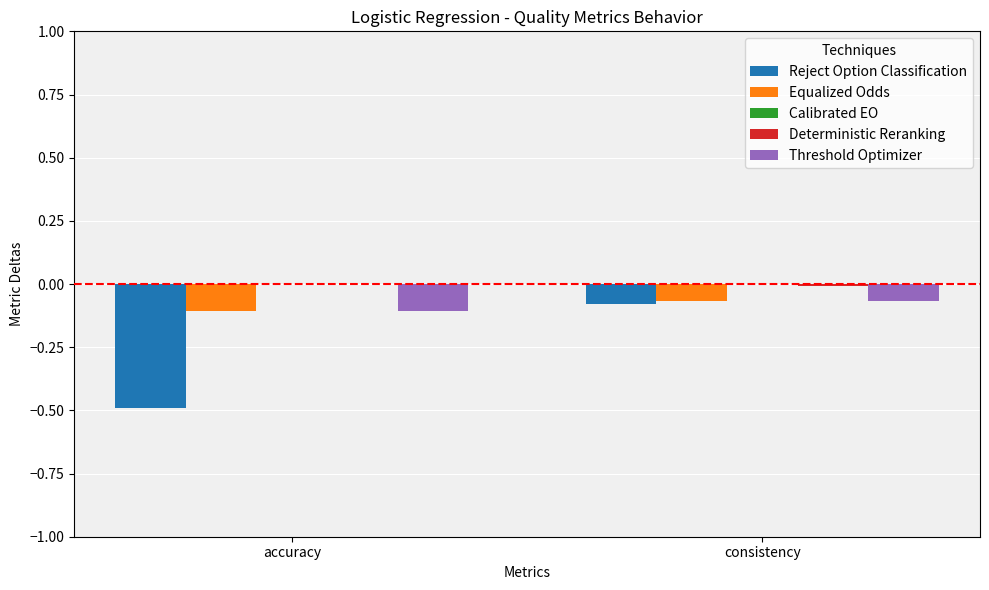

At which category is the sum across all series the highest?

consistency